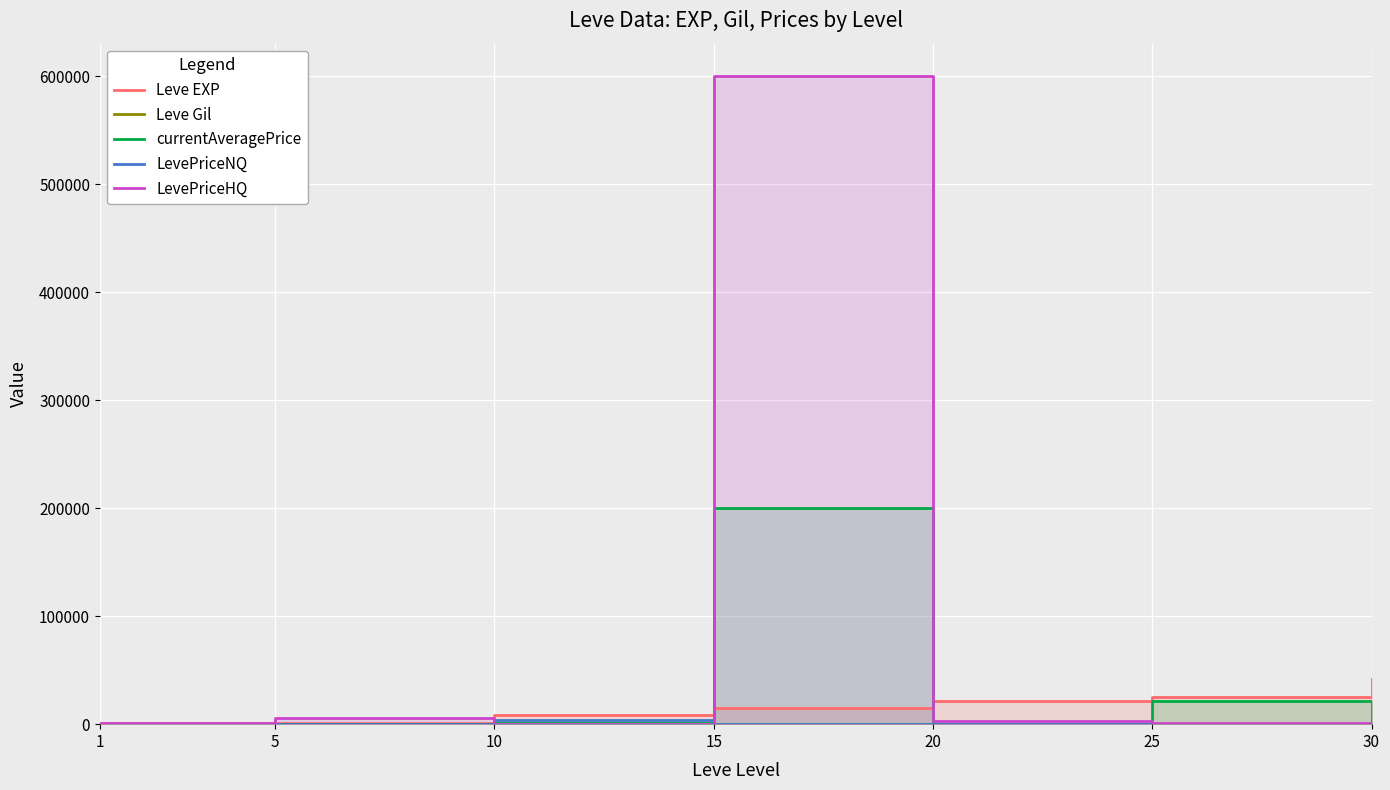

Between 1 and 10, which series saw the biggest shift?

Leve EXP